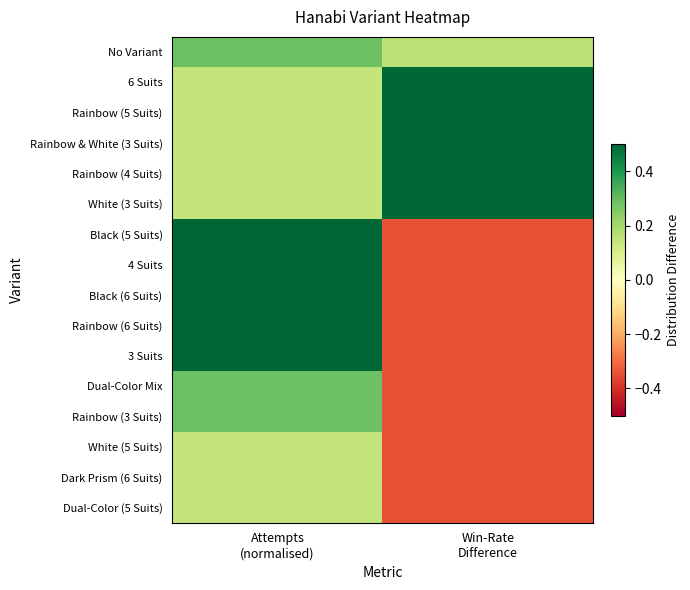

How many series are shown in this chart?

16